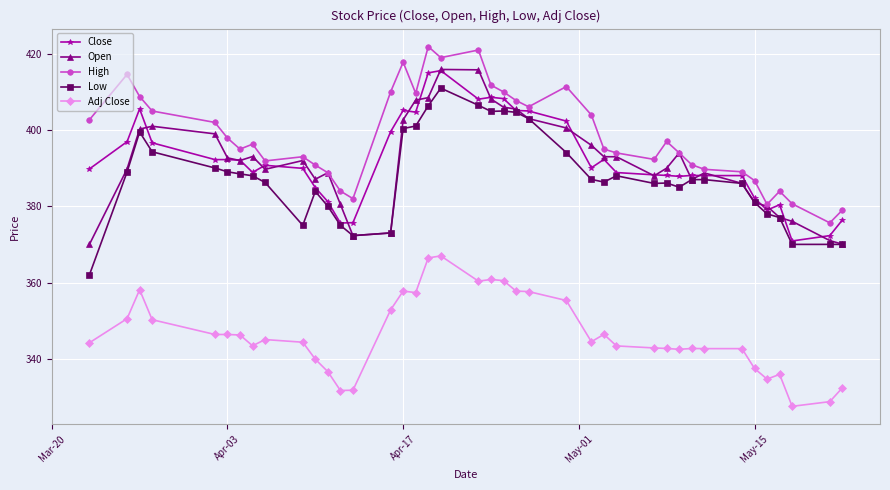

True or false: Adj Close has more than 0 points higher than both neighbors.

True